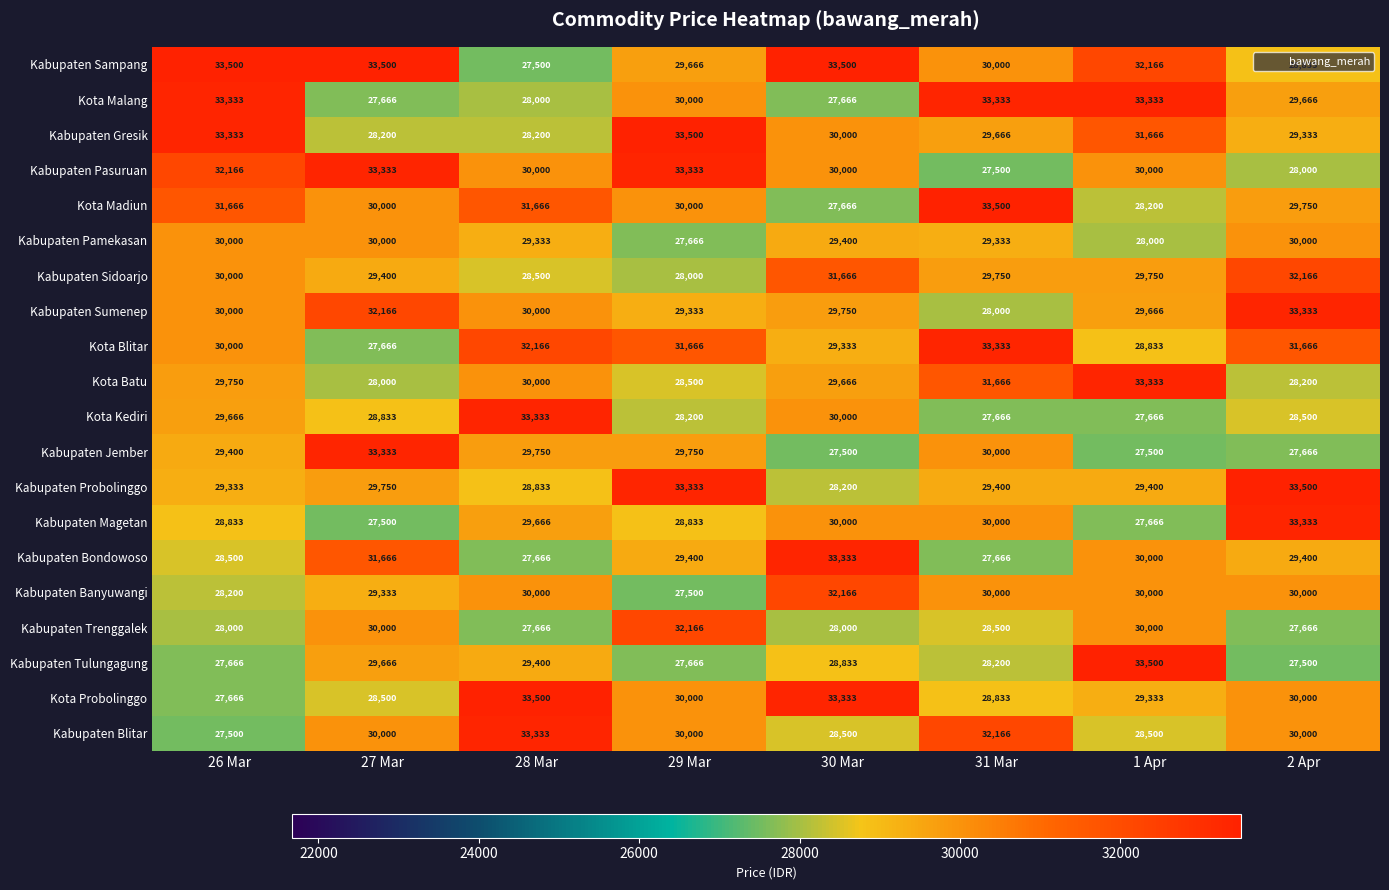

What is the highest value of the Kabupaten Sampang series?

33500